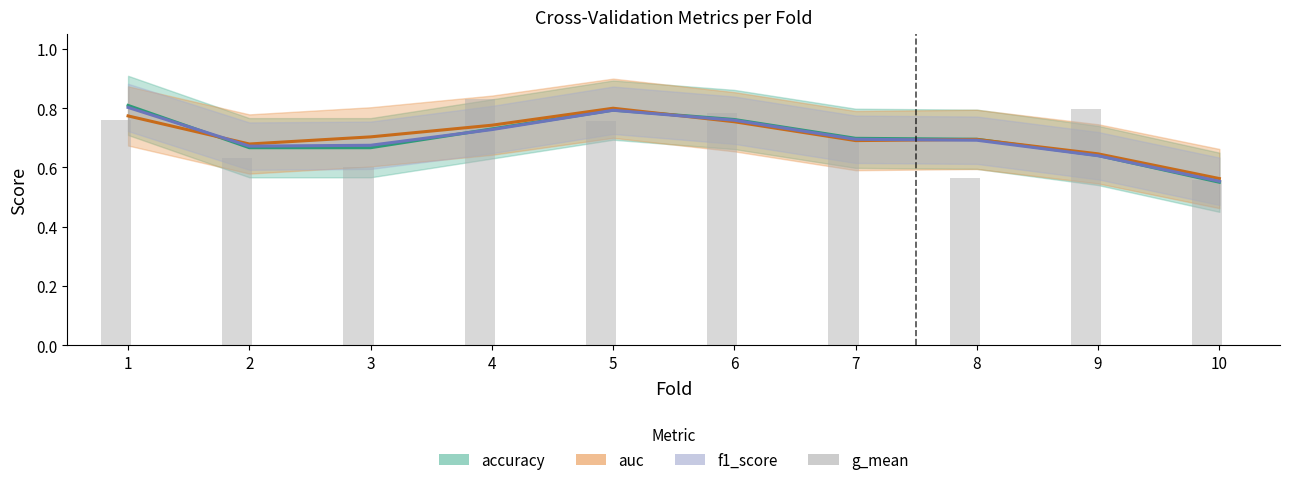

What is the value of the 7th bar from the left?

0.7